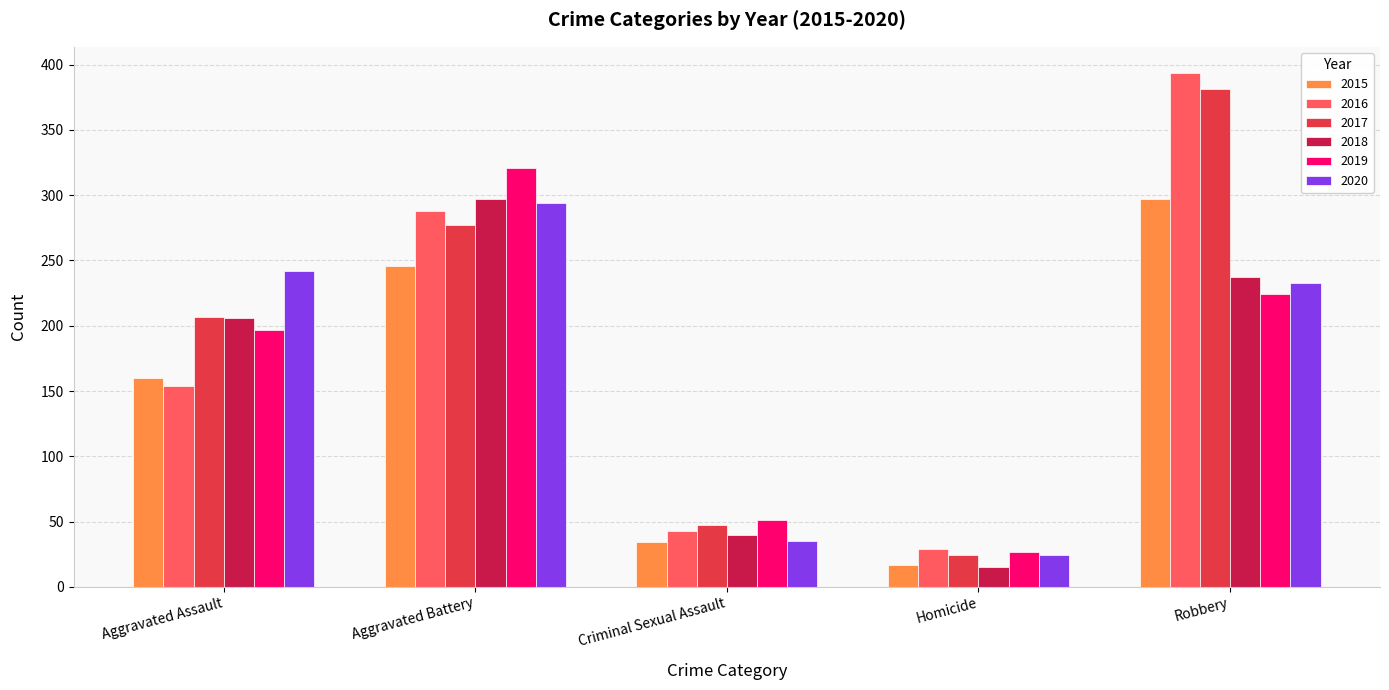

Which category has the highest value in the 2017 series?

Robbery